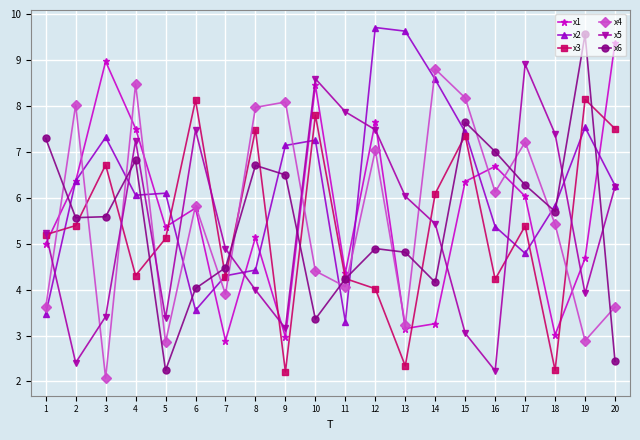

Where do x5 and x4 first cross each other?

1 and 2